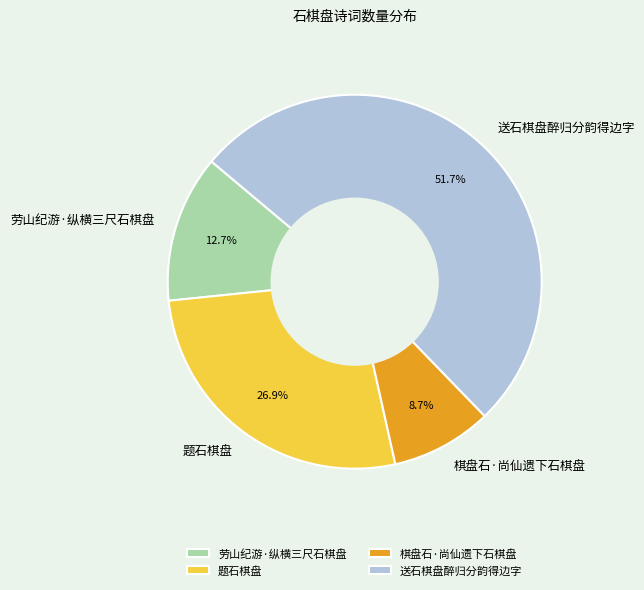

How many segments does this pie chart have?

4